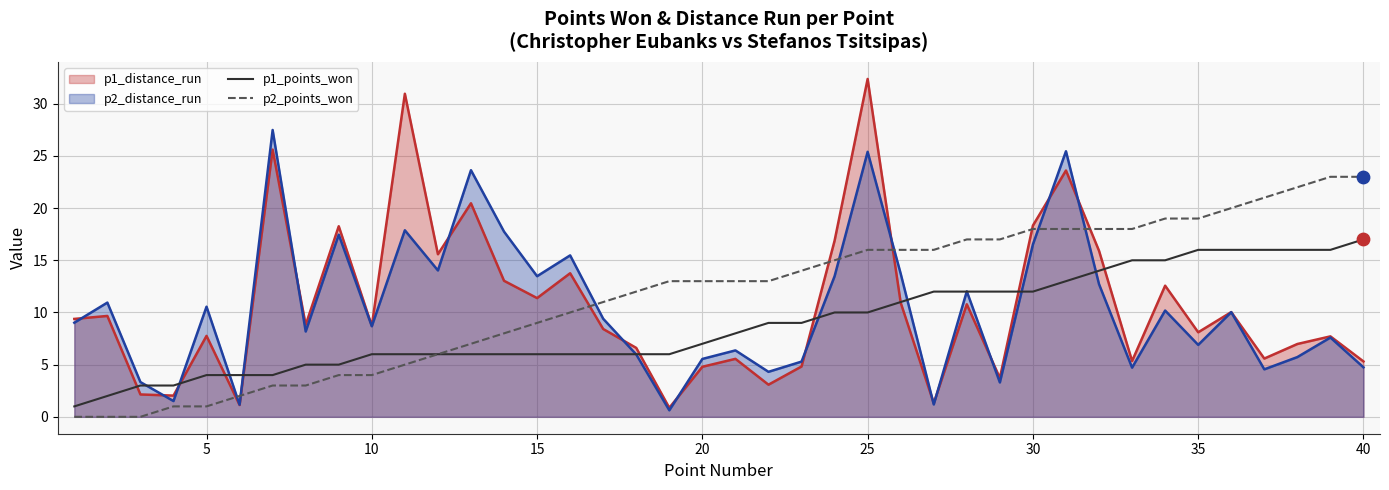

At which category is the sum across all series the highest?

25